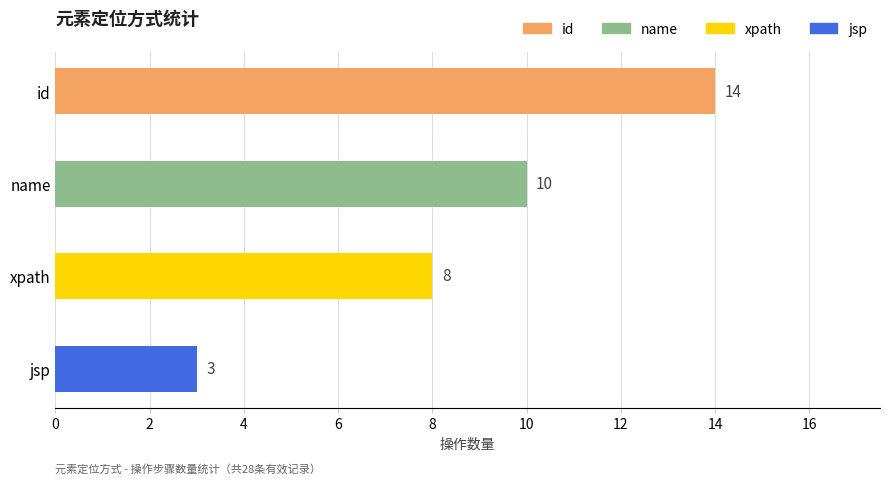

Count the values in the range 8 to 14.

3